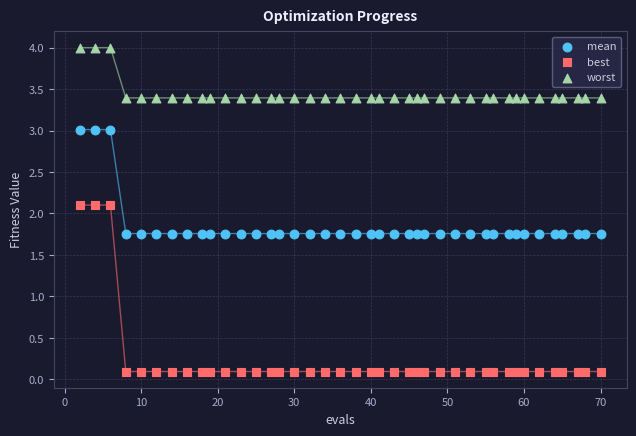

Across all data points, what is the range of X values (max minus min)?

68.0